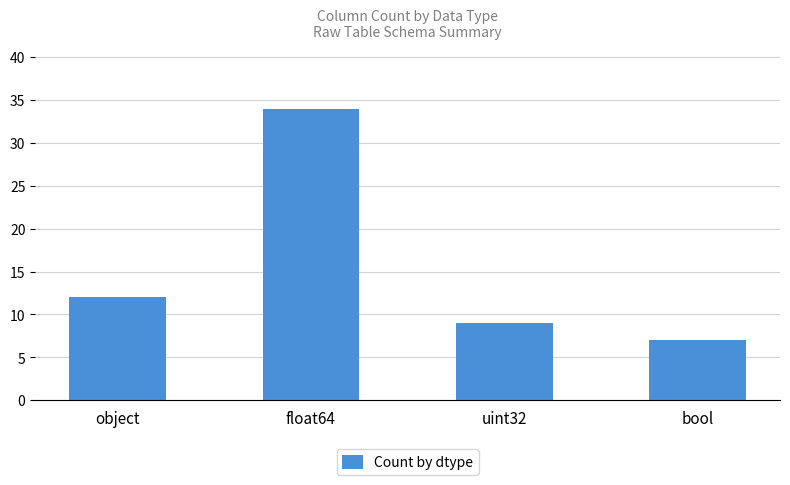

Reading left to right, transcribe all the data shown in this chart.

object=12	float64=34	uint32=9	bool=7